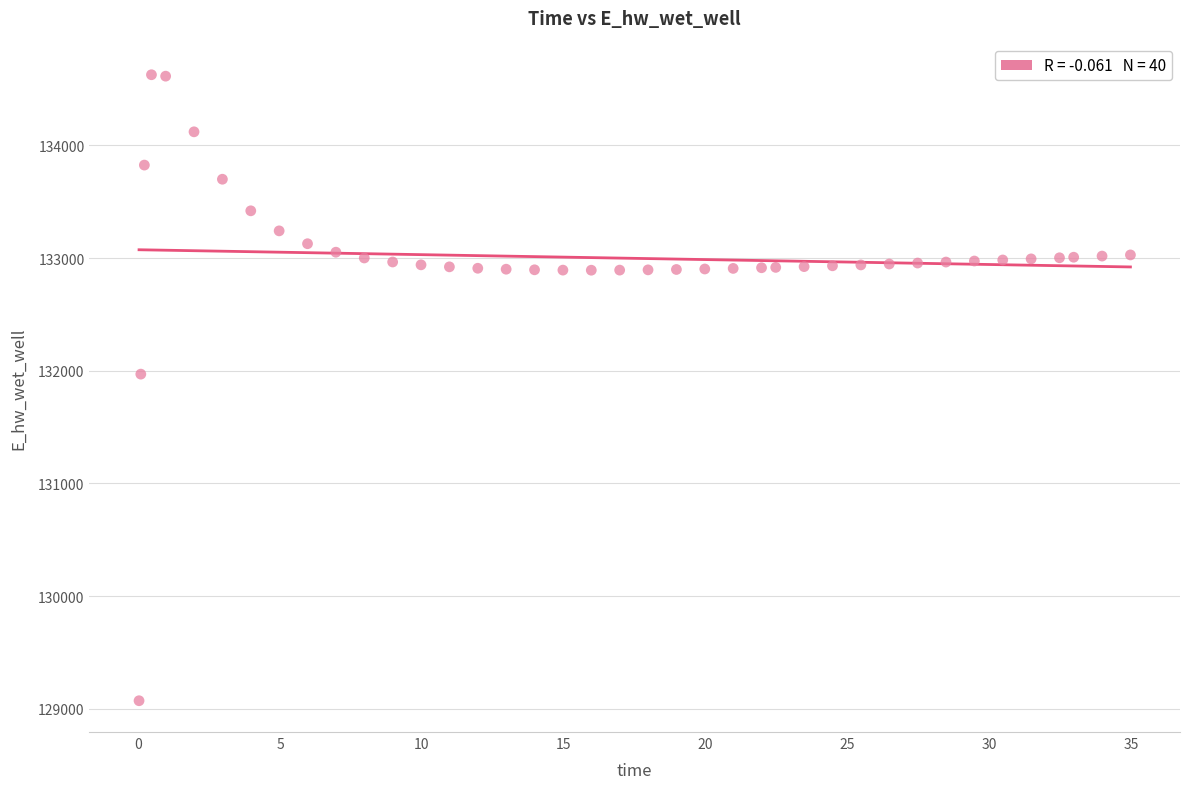

What is the range of Y values (max minus min)?

5557.8